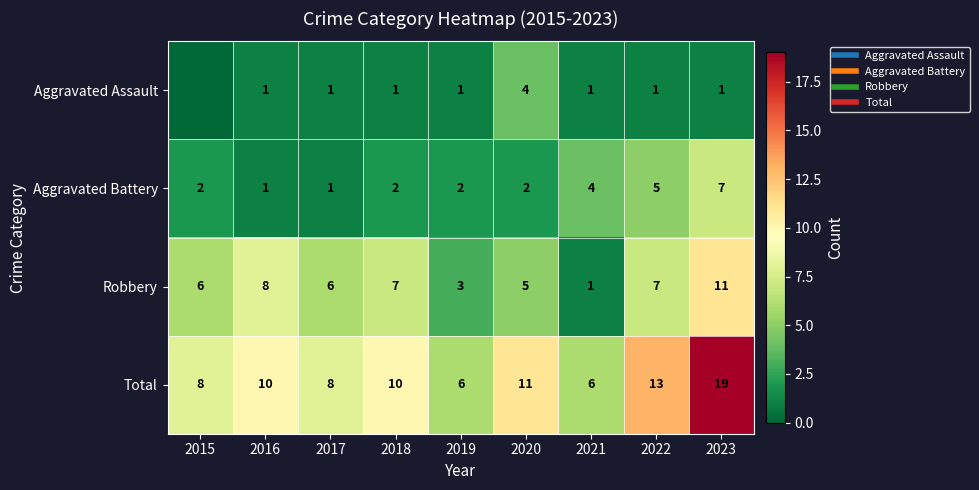

Rank the categories by Aggravated Battery value from lowest to highest.

2016, 2017, 2015, 2018, 2019, 2020, 2021, 2022, 2023